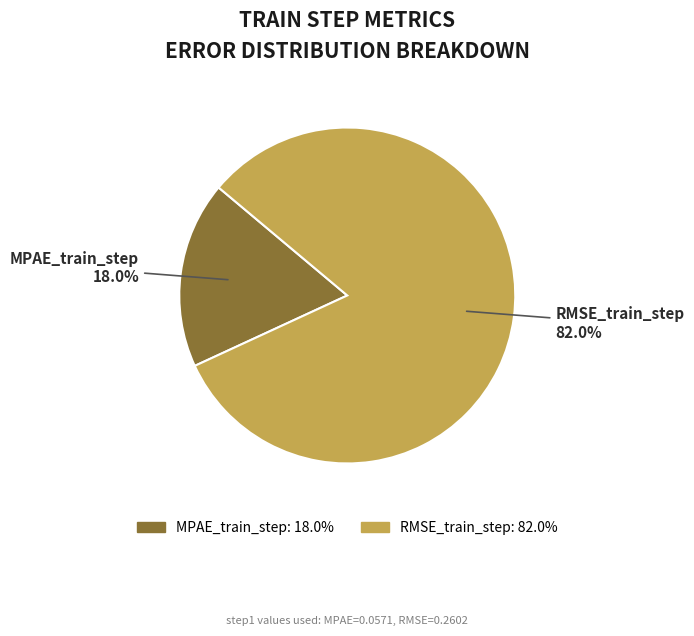

Does RMSE_train_step represent more than half of the total?

Yes